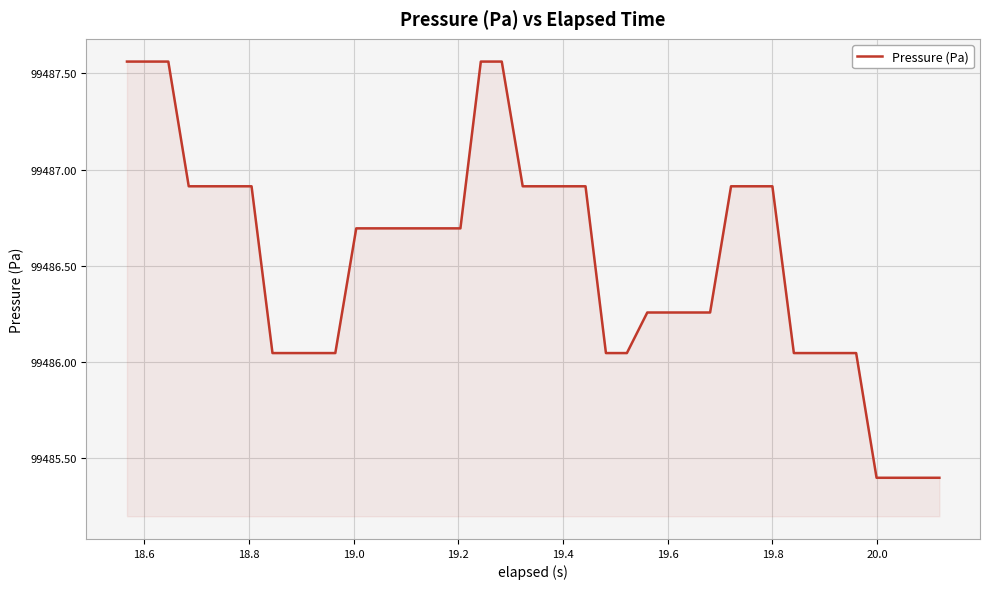

What is the smallest value displayed?

99485.4